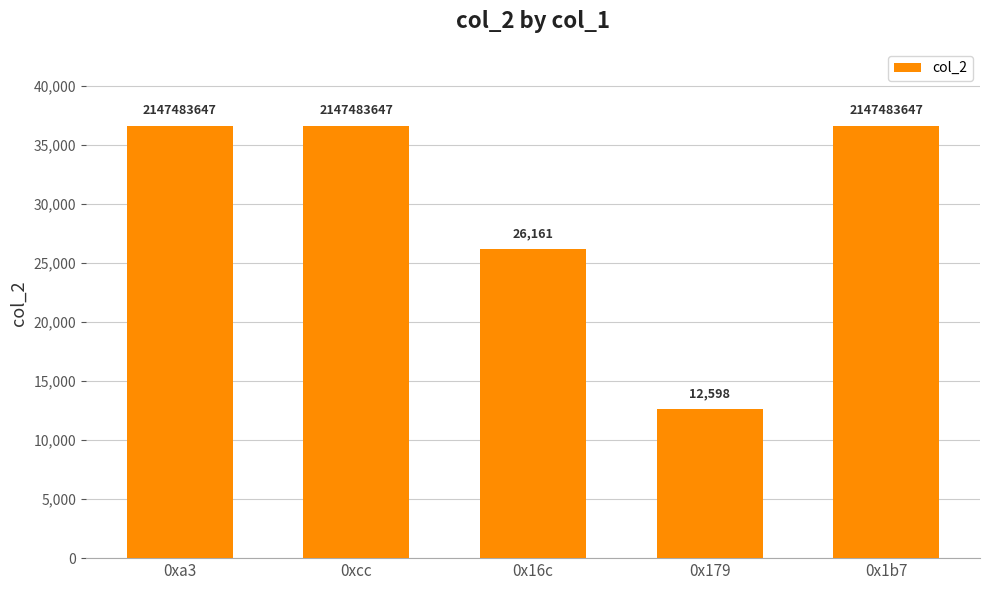

Where does the data first go above 36625?

0xa3